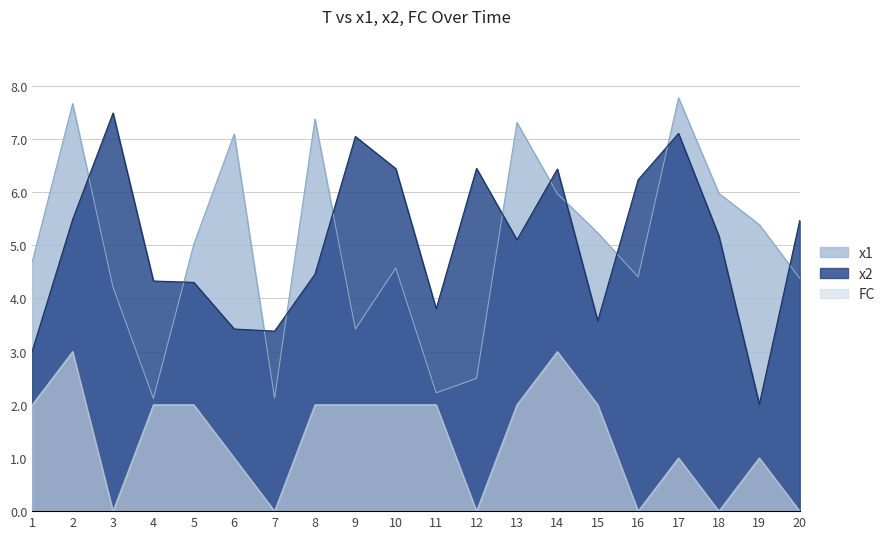

What is the difference between the FC values at 6 and 10?

1.0